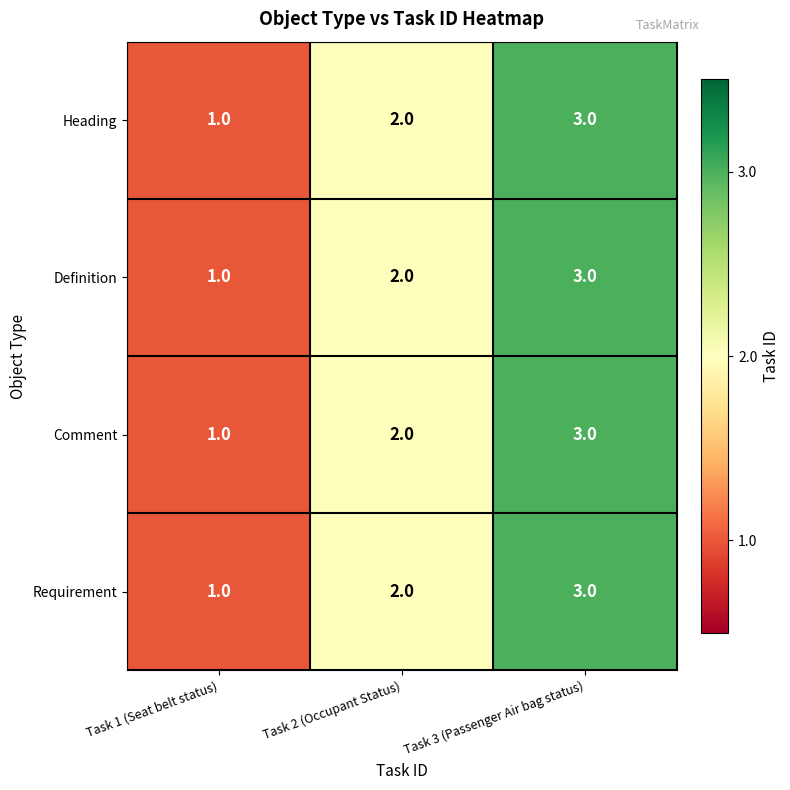

Rank the categories by Definition value from lowest to highest.

Task 1 (Seat belt status), Task 2 (Occupant Status), Task 3 (Passenger Air bag status)